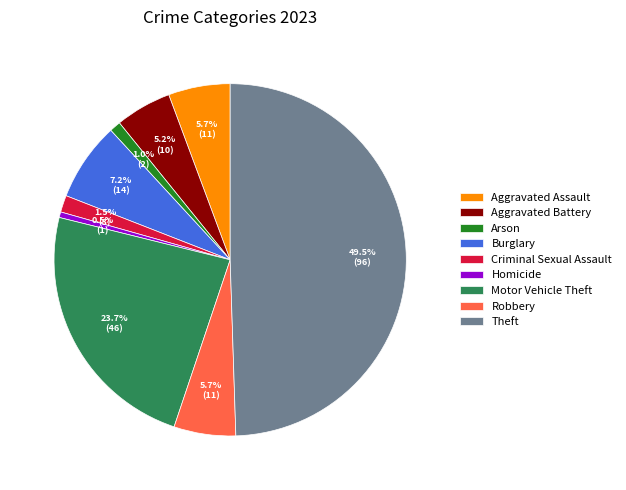

Which has a higher value, Homicide or Robbery?

Robbery